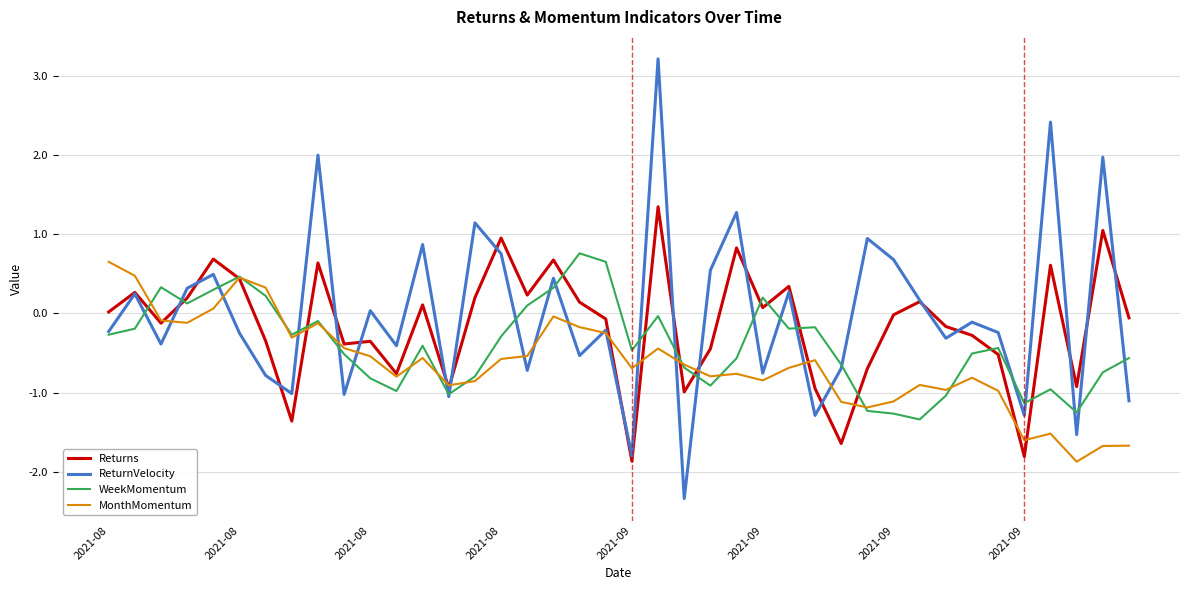

What is the maximum value for MonthMomentum?

0.7